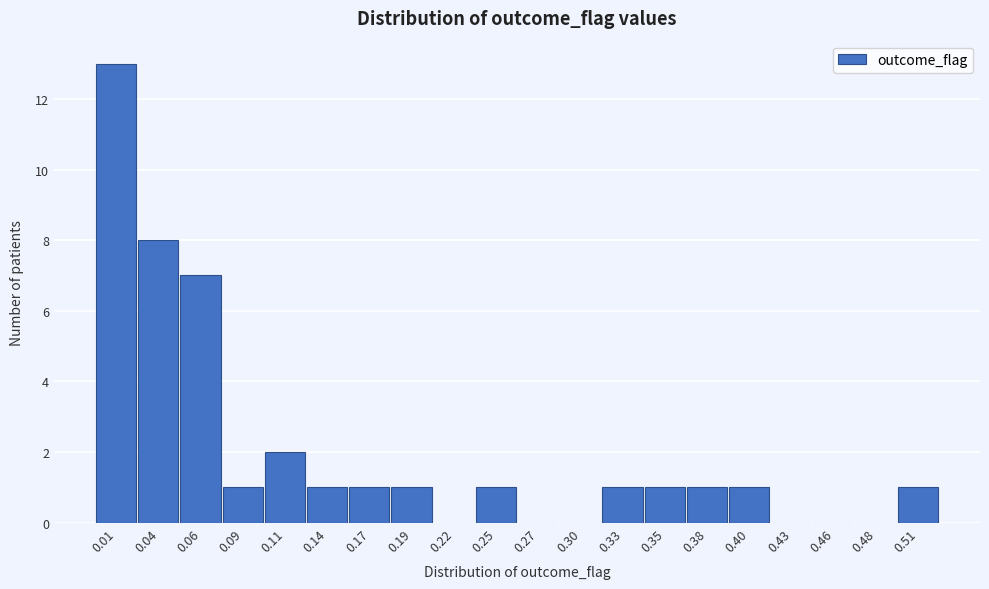

Reading right to left, transcribe all the data shown in this chart.

0.51=1	0.48=0	0.46=0	0.43=0	0.40=1	0.38=1	0.35=1	0.33=1	0.30=0	0.27=0	0.25=1	0.22=0	0.19=1	0.17=1	0.14=1	0.11=2	0.09=1	0.06=7	0.04=8	0.01=13